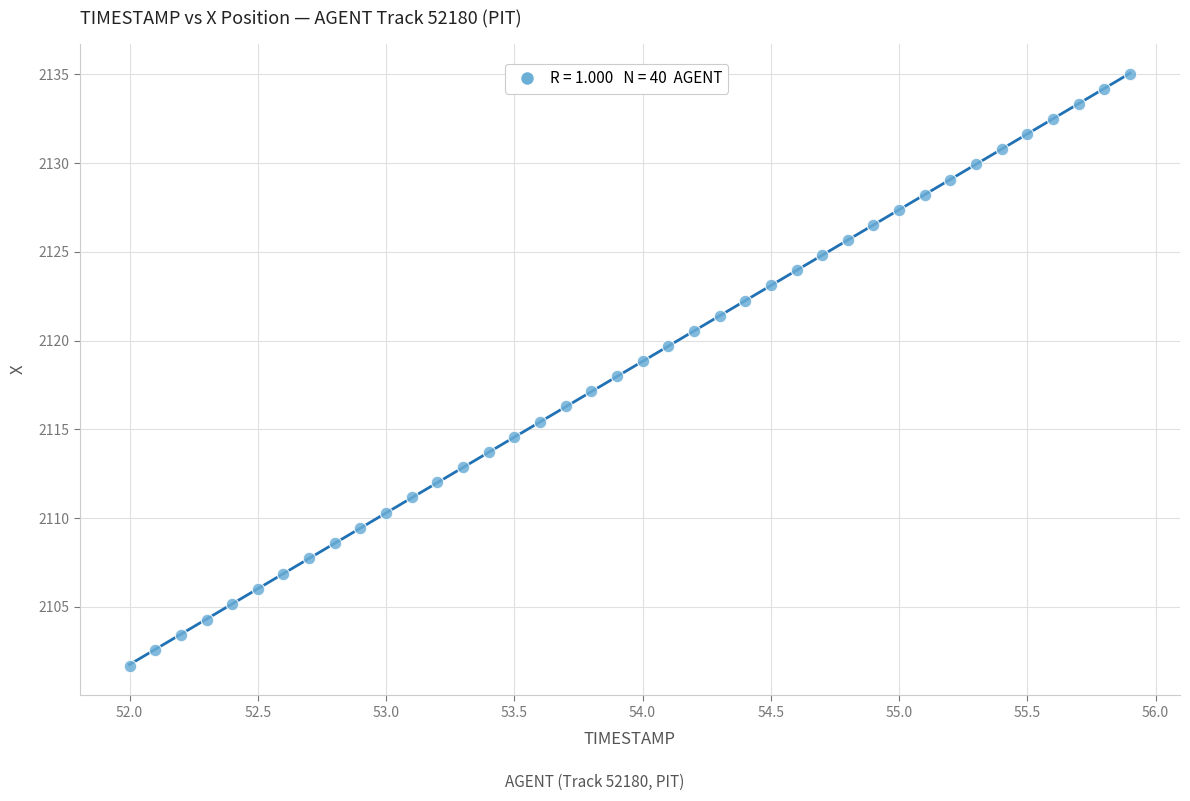

What is the range of X values (max minus min)?

3.9